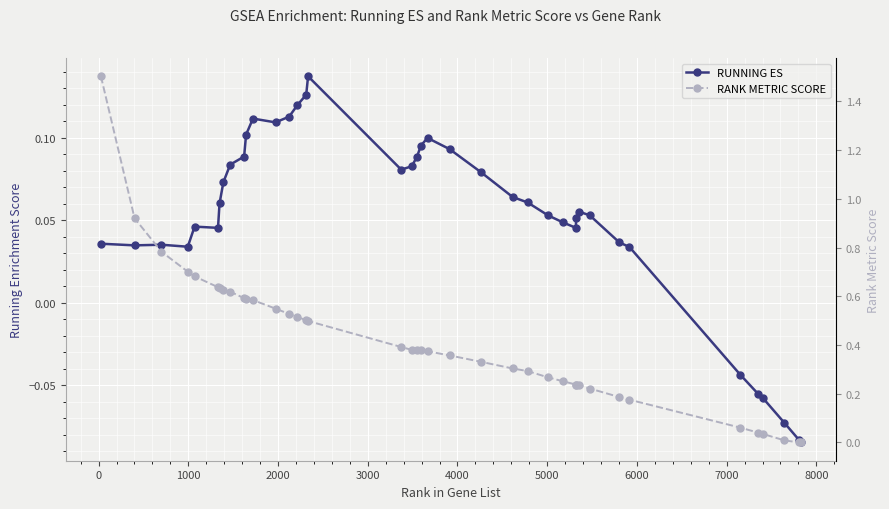

What is the highest value of the RANK METRIC SCORE series?

1.5